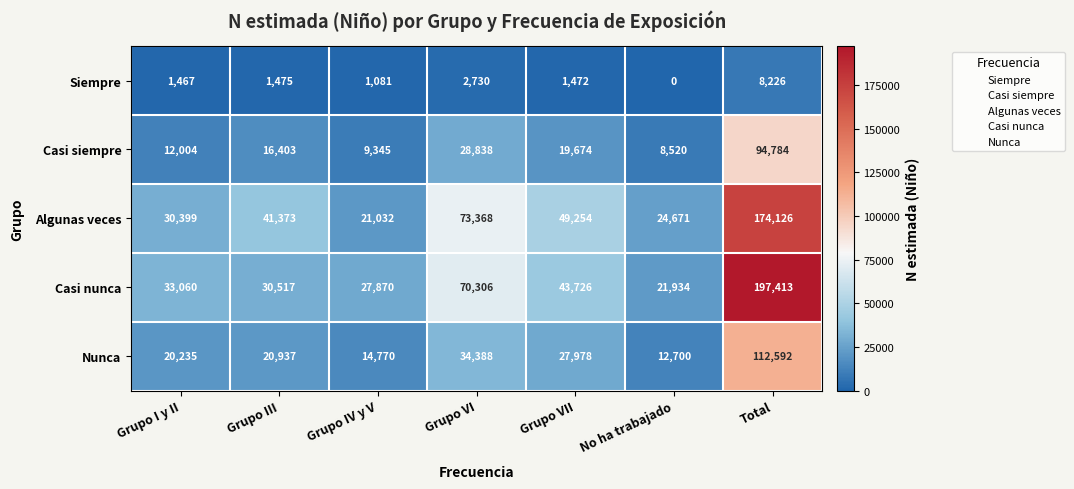

What is the total value across all series at Grupo VII?

142104